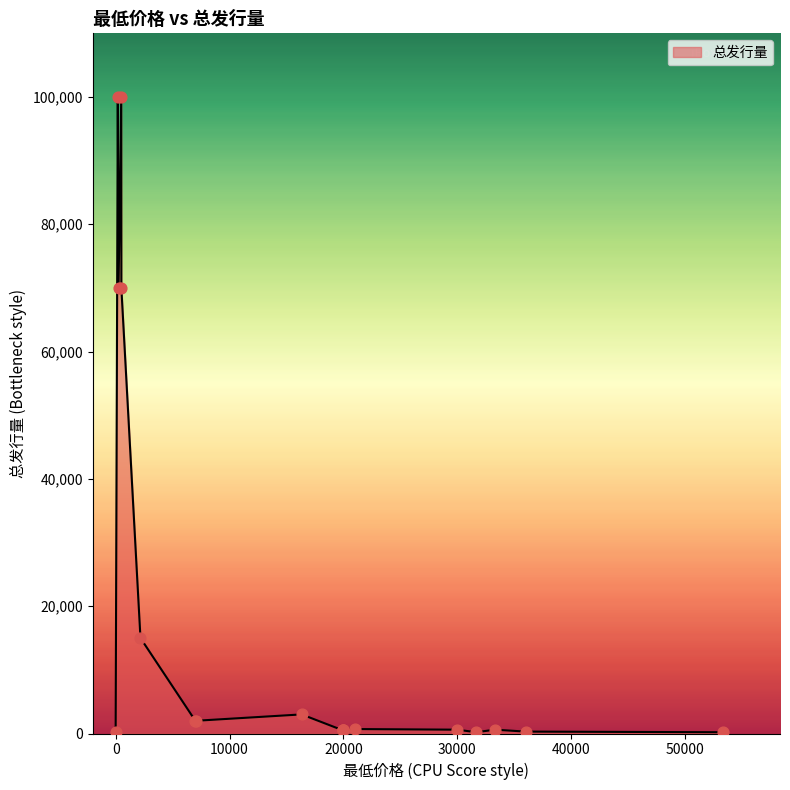

Which has a higher value, 19999 or 0?

19999